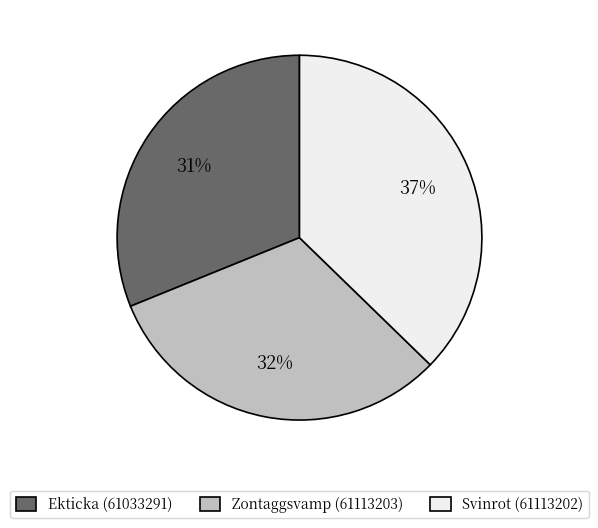

Is there any slice that represents more than half of the pie?

No